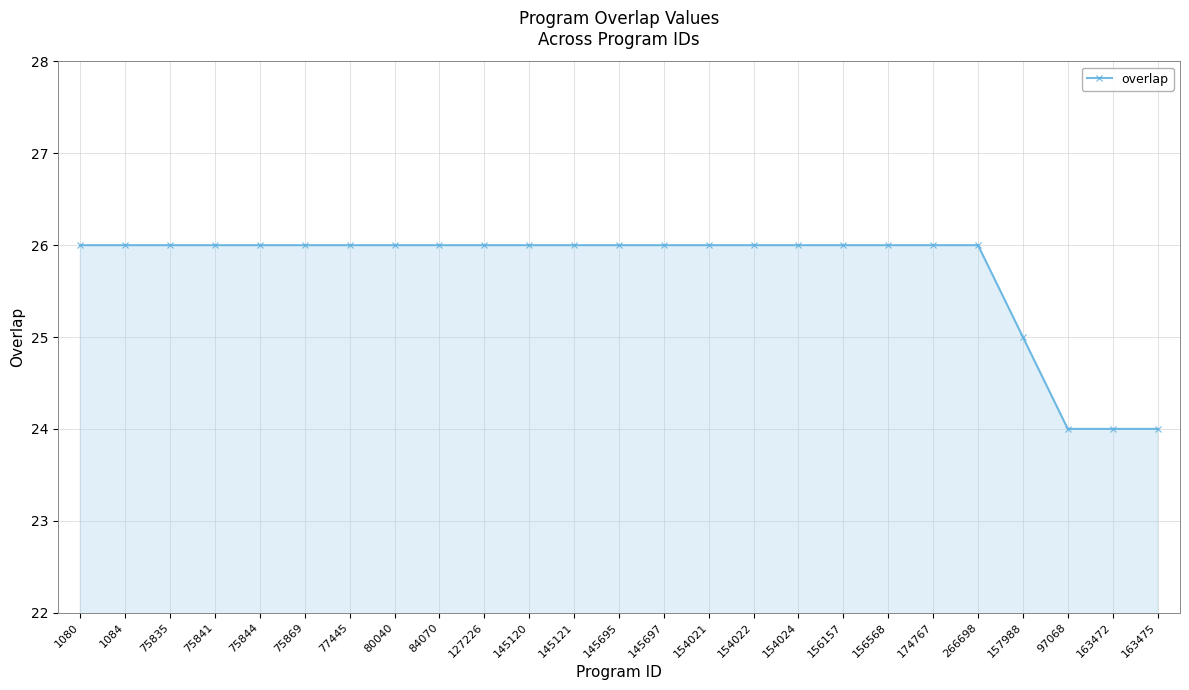

What is the sum of all values?

643